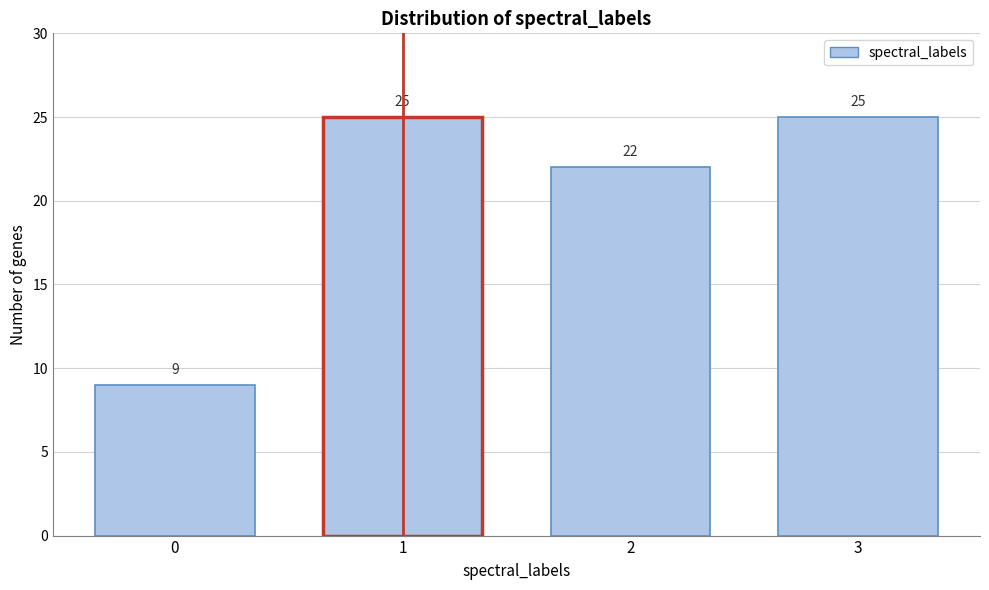

Reading right to left, list all the values displayed in this chart.

3=25	2=22	1=25	0=9